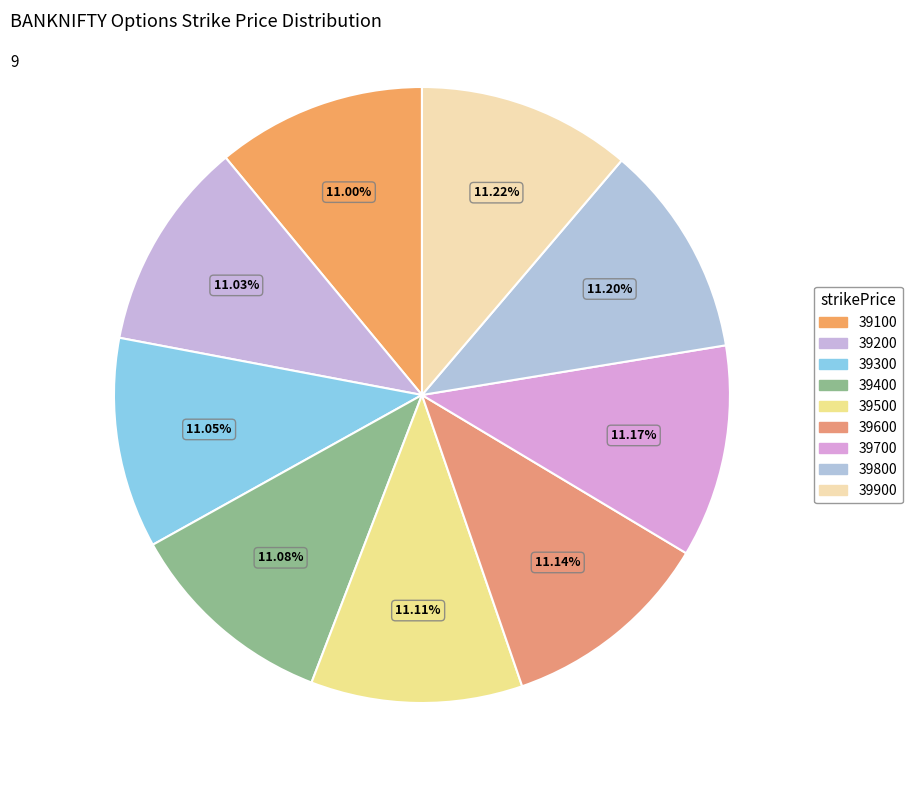

Which has a higher value, 39900 or 39800?

39900